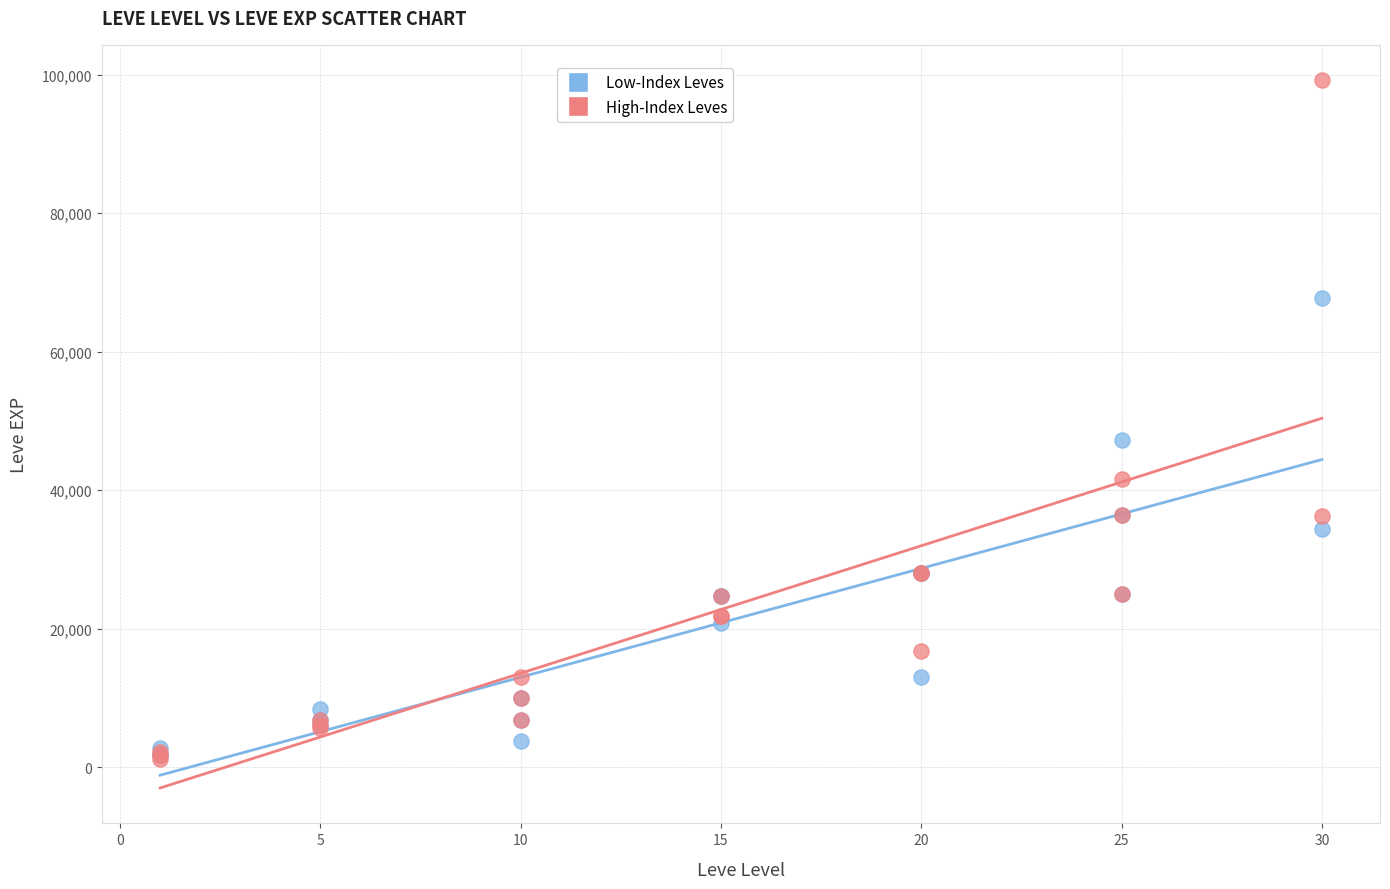

In the High-Index Leves series, what Y value is closest to 50190?

41630